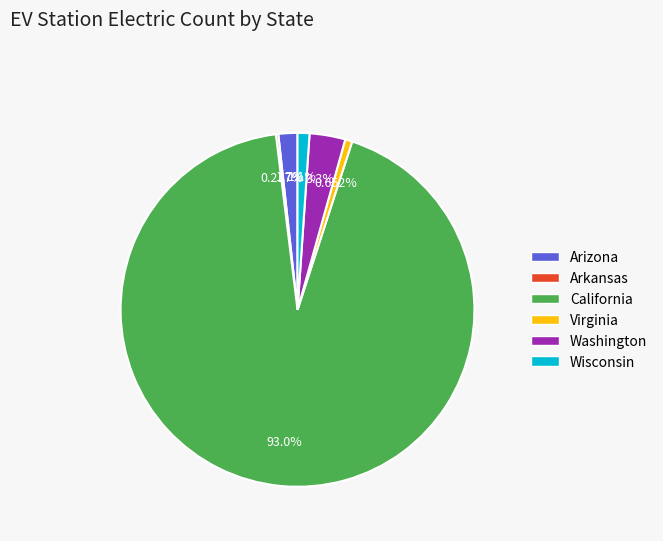

To the nearest percent, what is the combined percentage of California and Washington?

96%